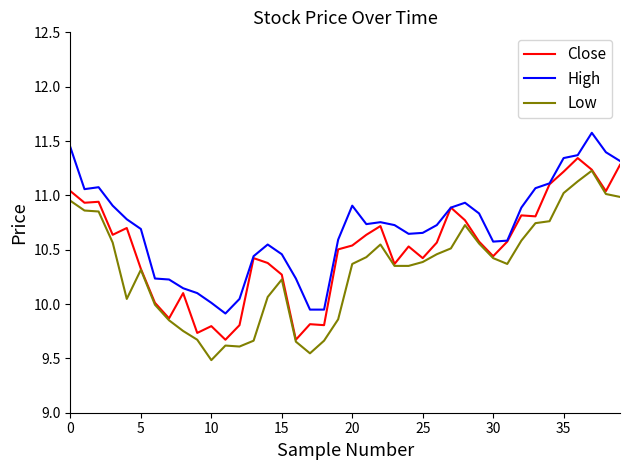

True or false: Low and High intersect in this chart.

False